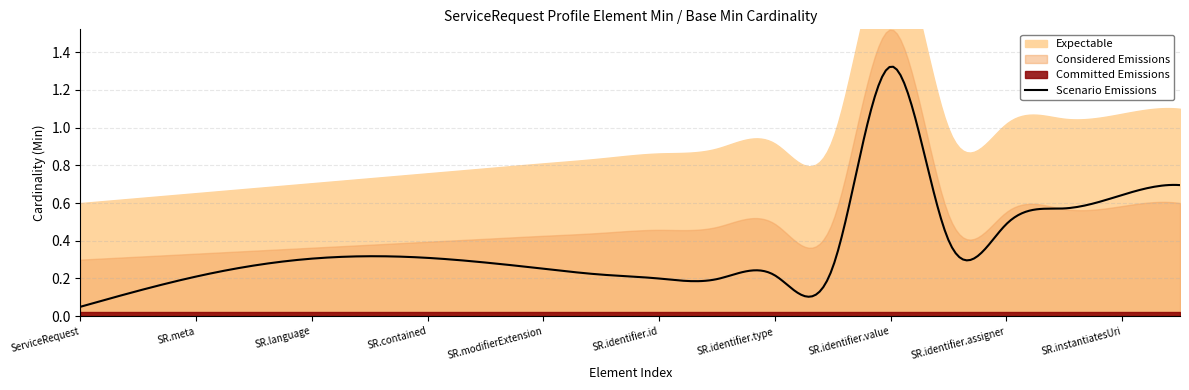

Which label corresponds to the largest value in the chart?

ServiceRequest.identifier.value